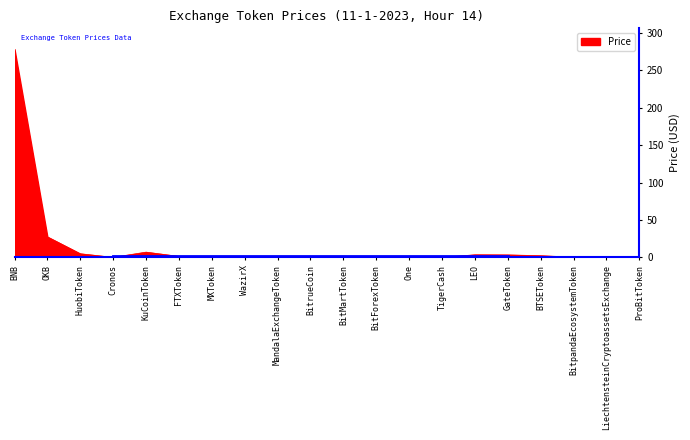

Which category has the highest value across all series?

BNB